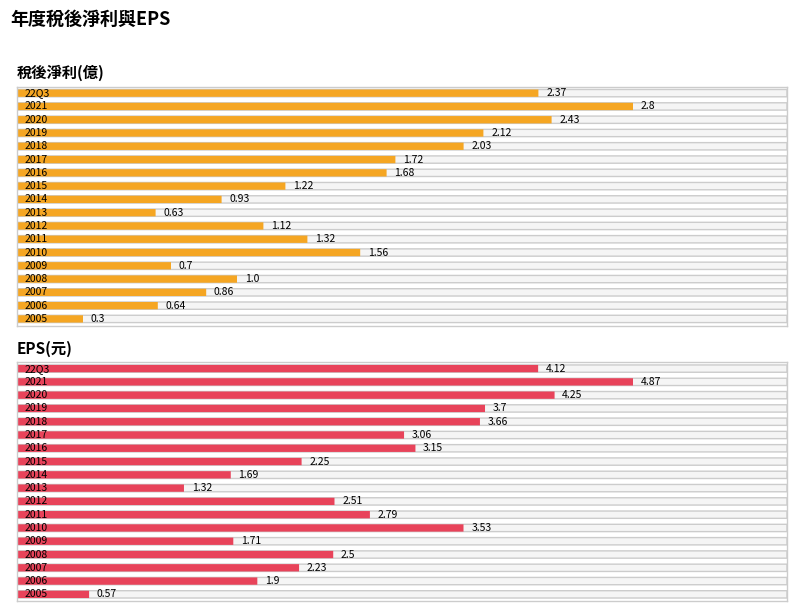

Reading right to left, what are all the values shown in this chart?

稅後淨利(億): 0.3	0.6	0.9	1.0	0.7	1.6	1.3	1.1	0.6	0.9	1.2	1.7	1.7	2.0	2.1	2.4	2.8	2.4
EPS(元): 0.6	1.9	2.2	2.5	1.7	3.5	2.8	2.5	1.3	1.7	2.2	3.1	3.1	3.7	3.7	4.2	4.9	4.1